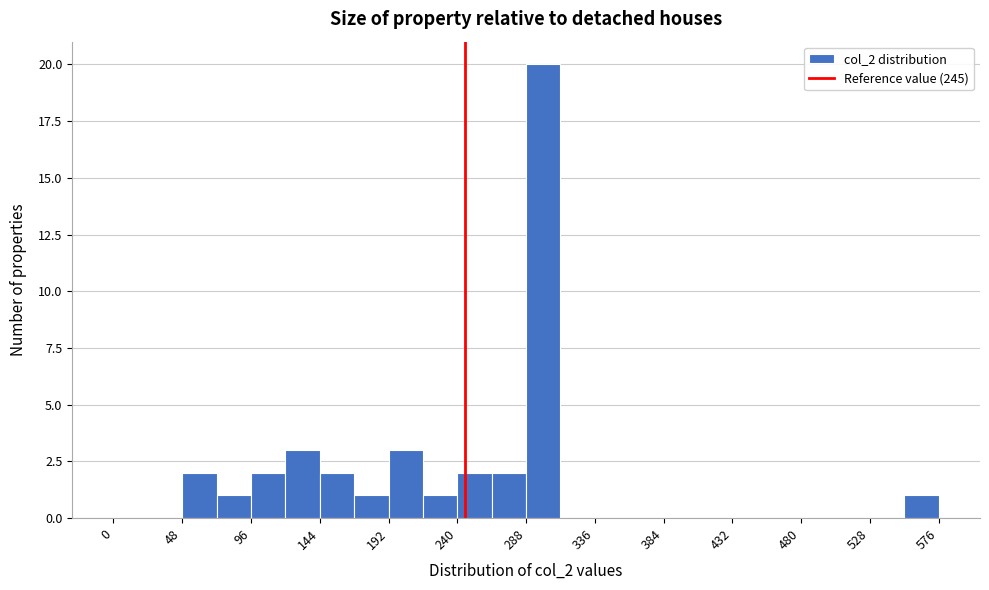

Over which range of the x-axis is the bar tallest?

288 to 312